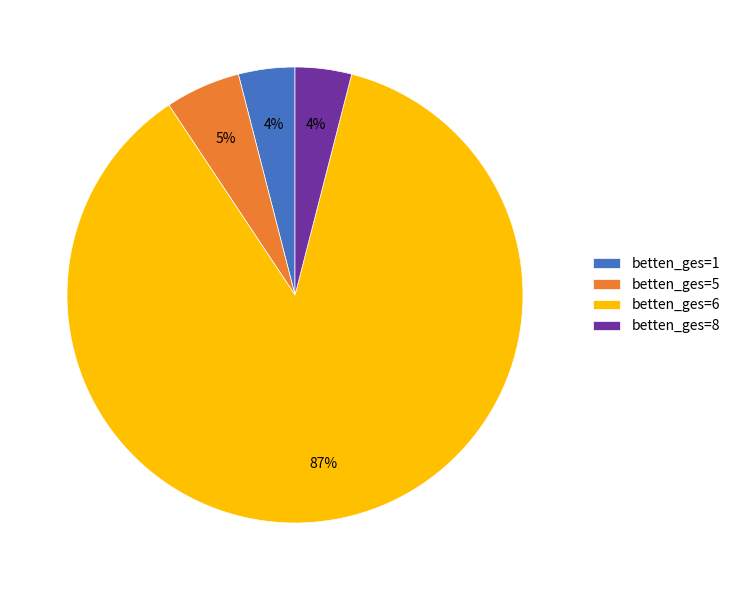

How many slices are in this pie chart?

4